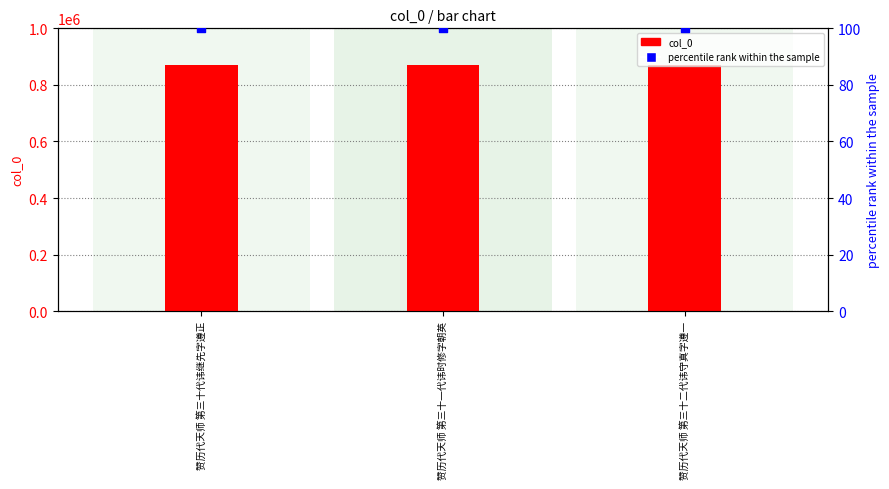

What are all the series names shown in the legend?

col_0, percentile rank within the sample